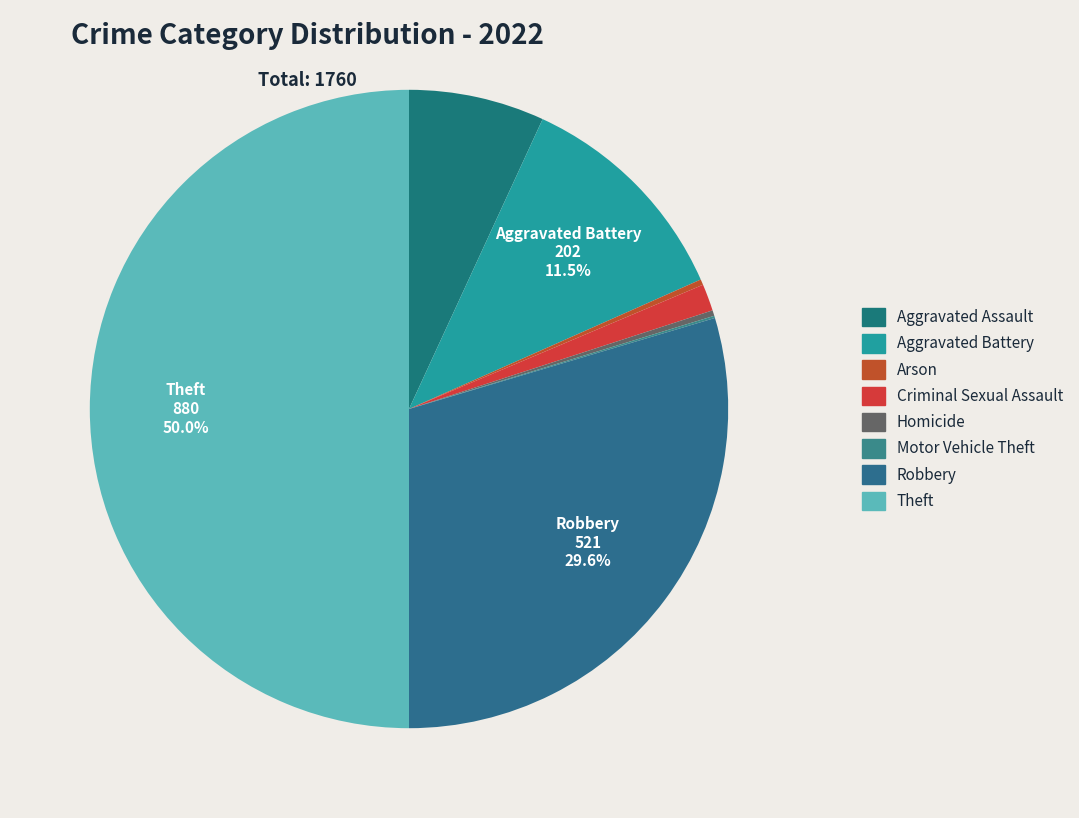

Rank the categories by value from highest to lowest.

Theft, Robbery, Aggravated Battery, Aggravated Assault, Criminal Sexual Assault, Arson, Homicide, Motor Vehicle Theft